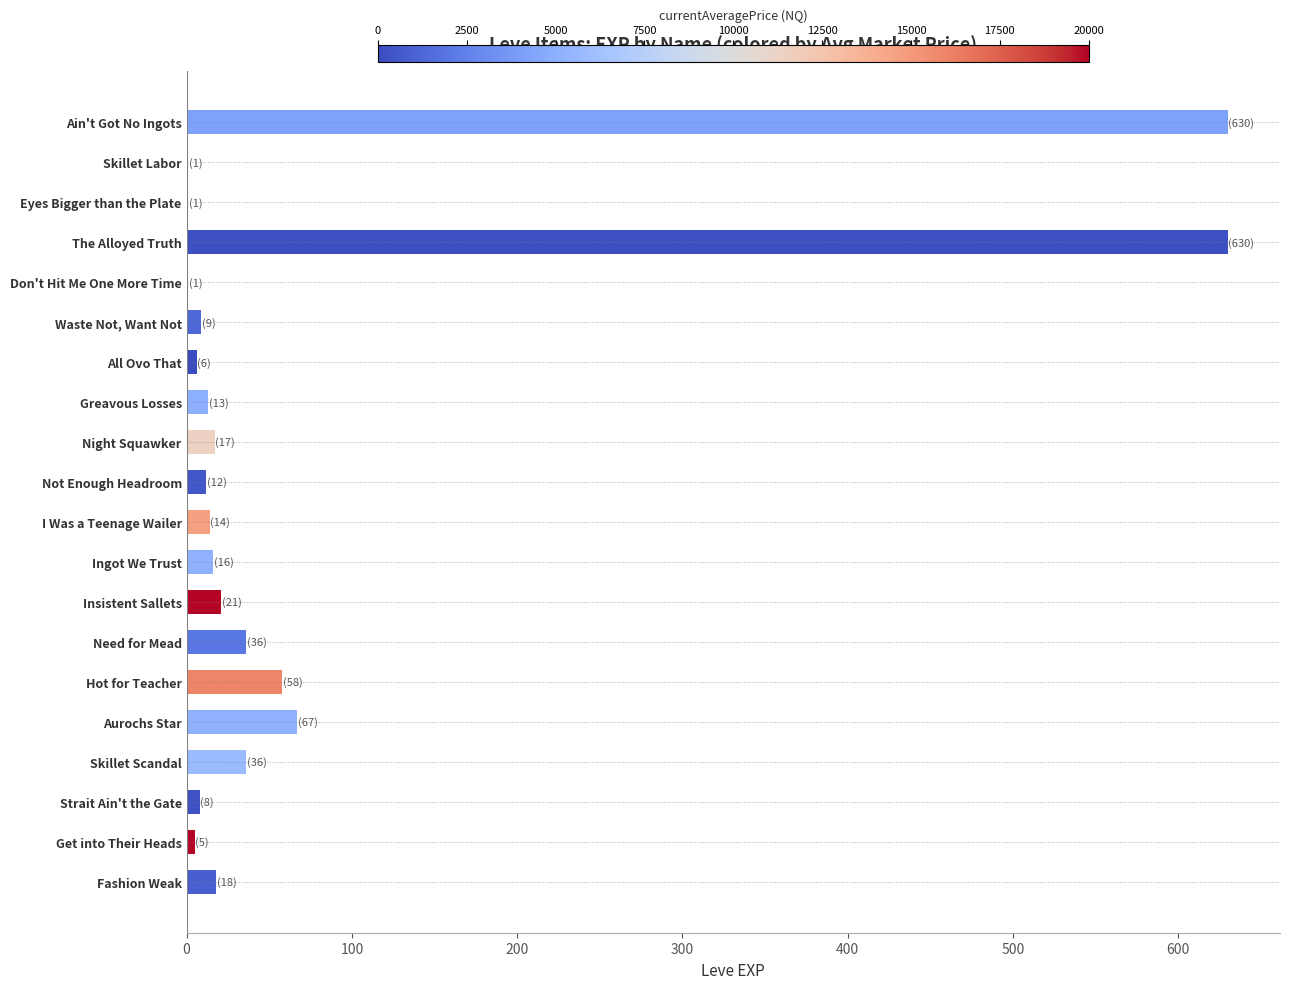

What is the greatest value displayed?

630